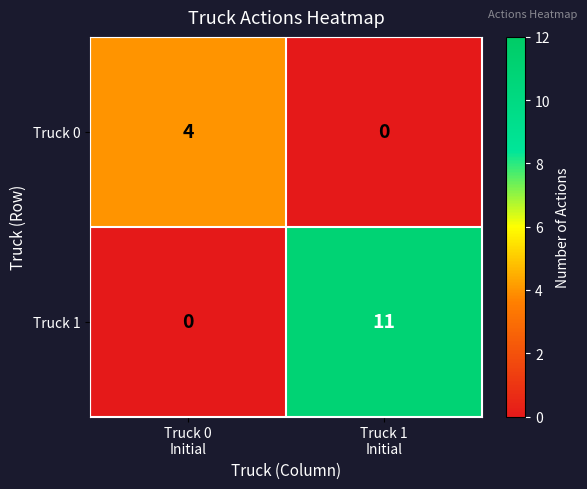

List the series in order of their overall mean, lowest first.

Truck 0, Truck 1